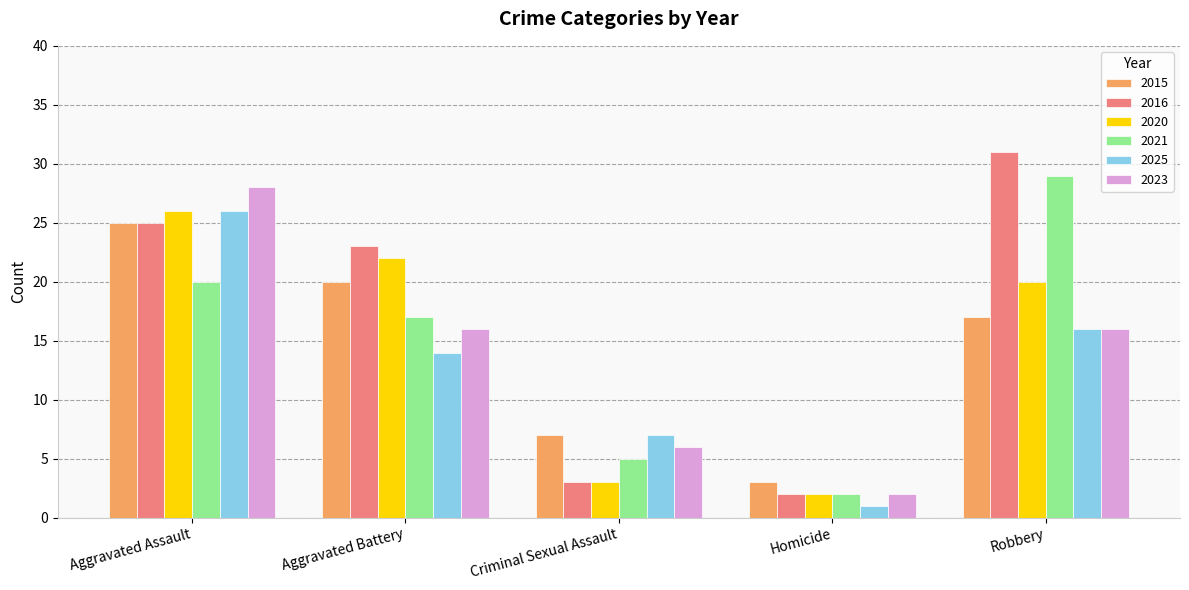

What is the difference between the 2021 values at Criminal Sexual Assault and Aggravated Assault?

15